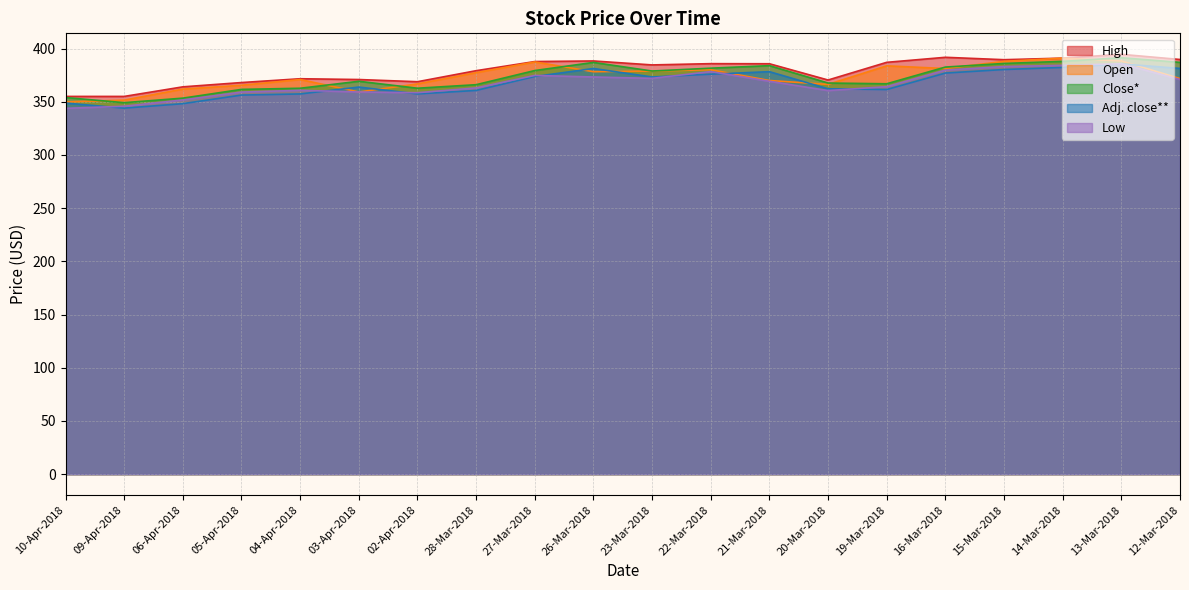

What is the value of the High point at the 4th from the left?

368.1